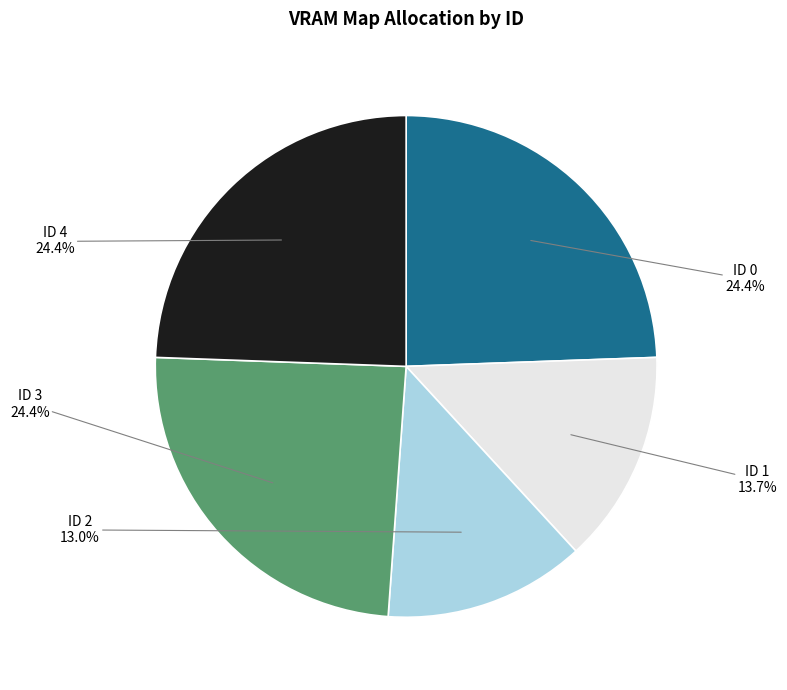

To the nearest percent, what is the difference between the largest and smallest slice percentages?

11%